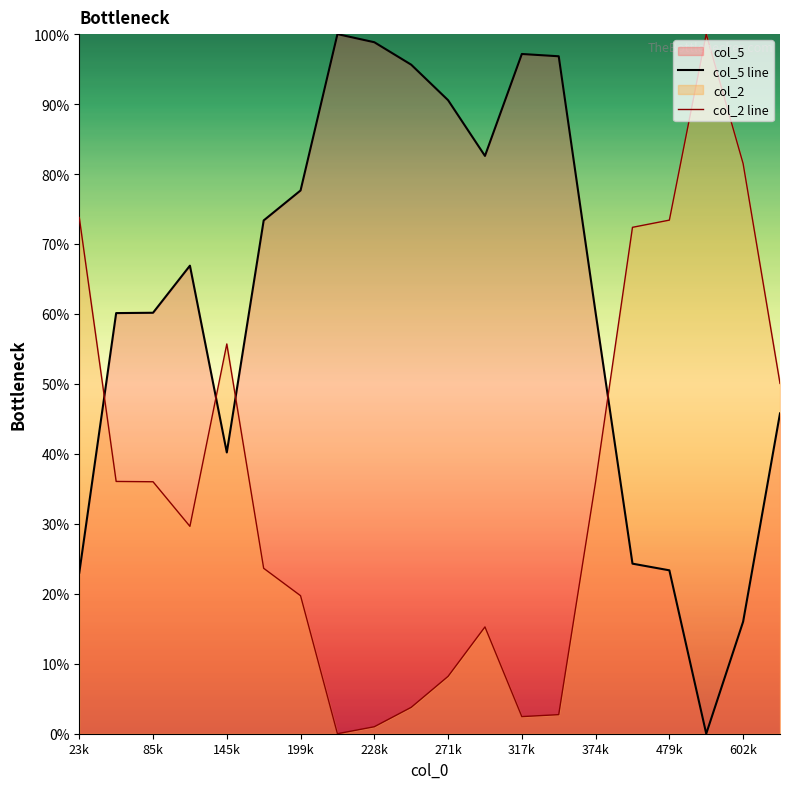

In col_2 line, how many points are lower than both neighbors (excluding endpoints)?

3